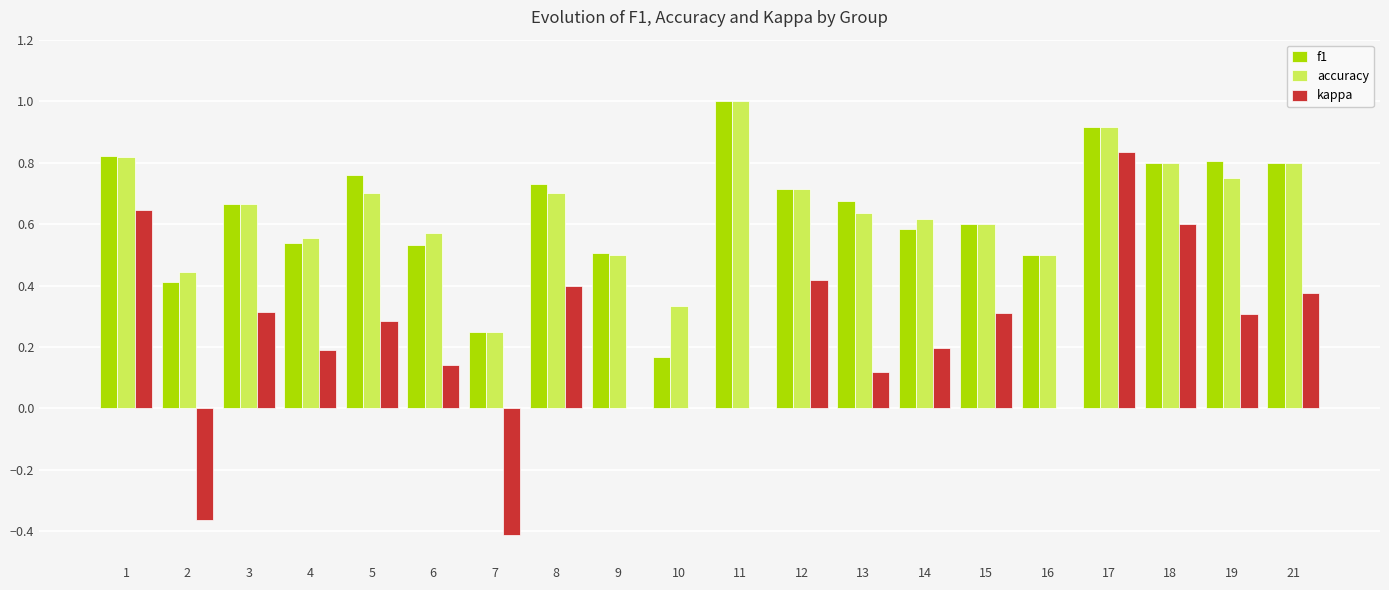

What is the sum of the f1 values at 1 and 15?

1.4